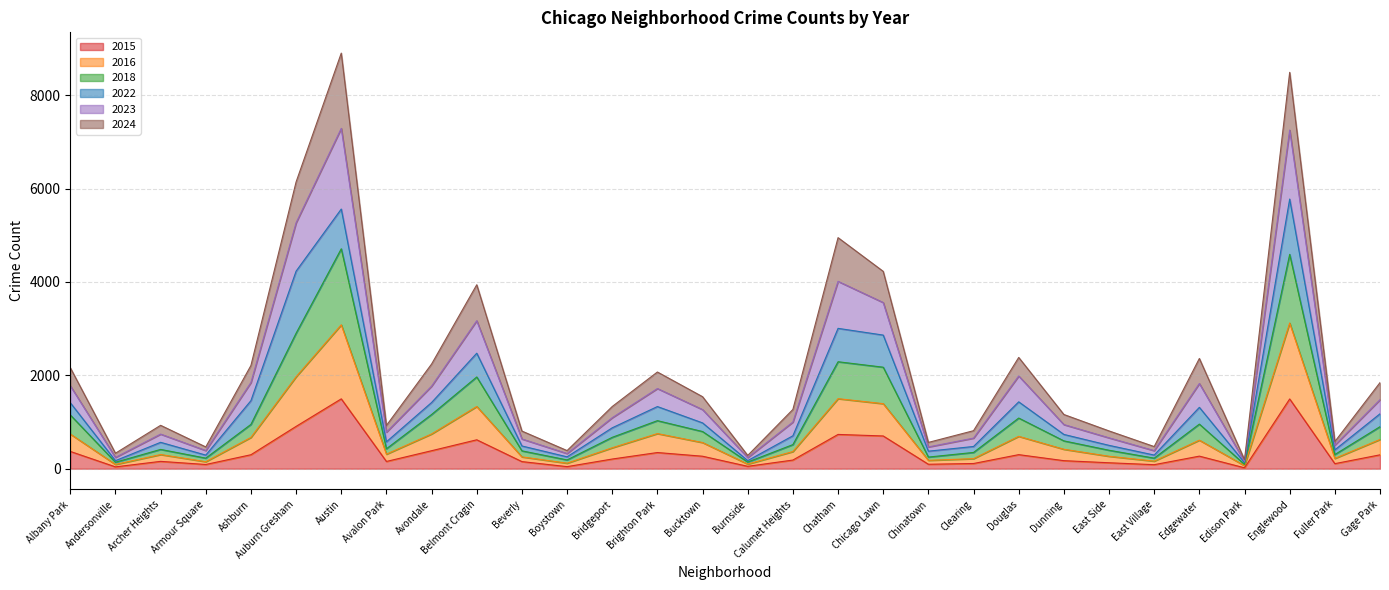

What is the total value across all series at Auburn Gresham?

6143